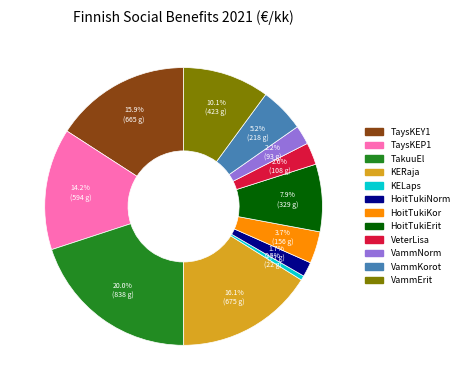

To the nearest percent, what is the average slice percentage?

8%